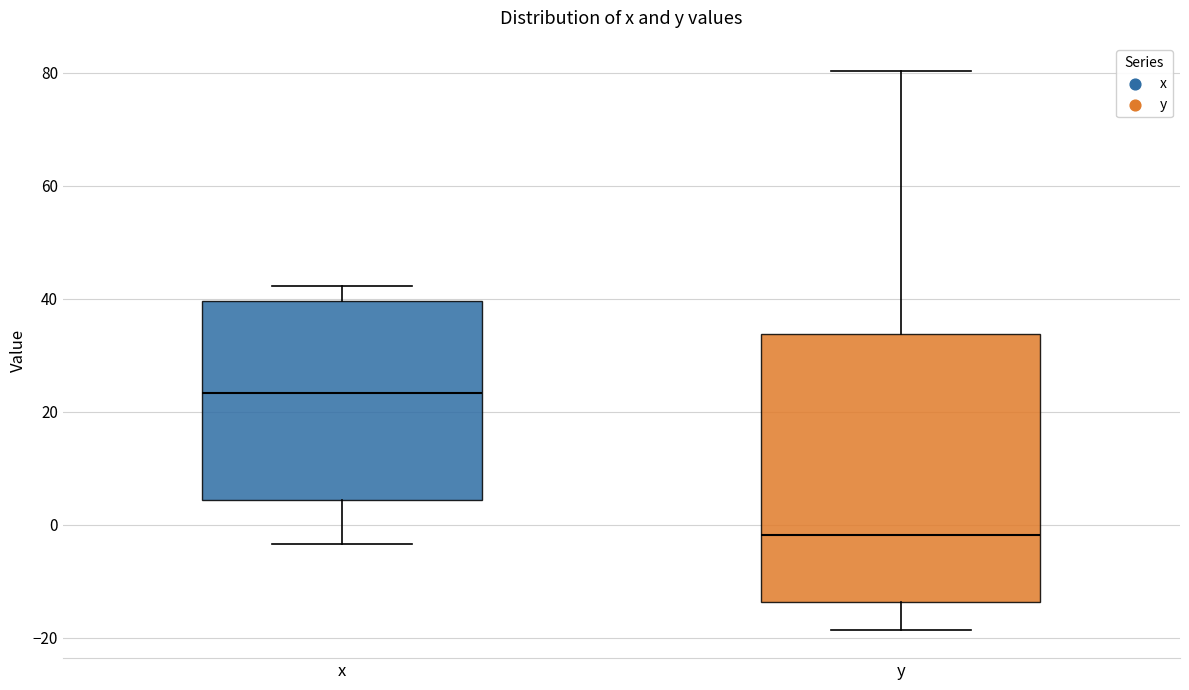

Reading left to right, read every box against the y-axis: the position of its median line, the range the box covers, and the ends of its whiskers. The values are not printed on the chart, so give them approximately, as read against the axis.

x: median 24, box 4 to 40, whiskers -4 to 42
y: median -2, box -14 to 34, whiskers -18 to 80